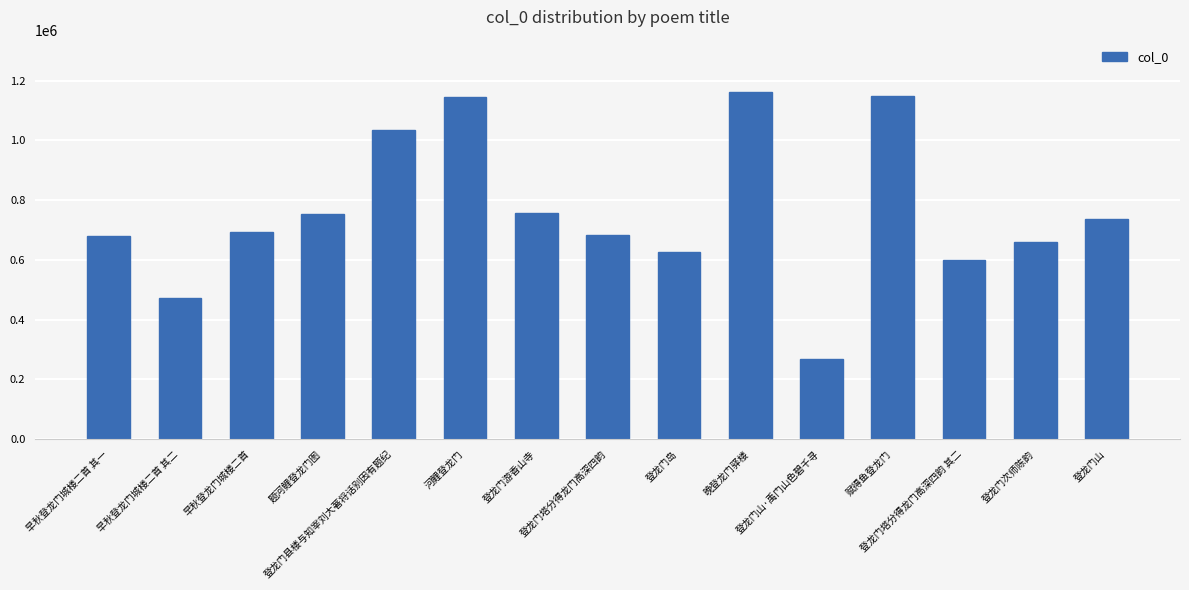

What is the minimum value shown in the chart?

269665